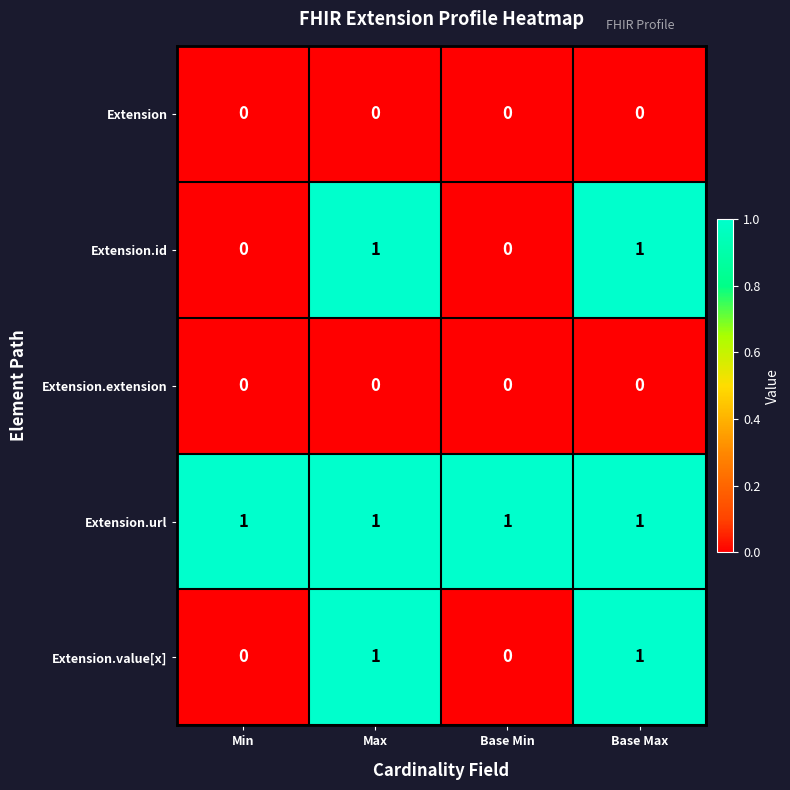

The Extension.value[x] series shows 1 at Base Min. True or false?

False